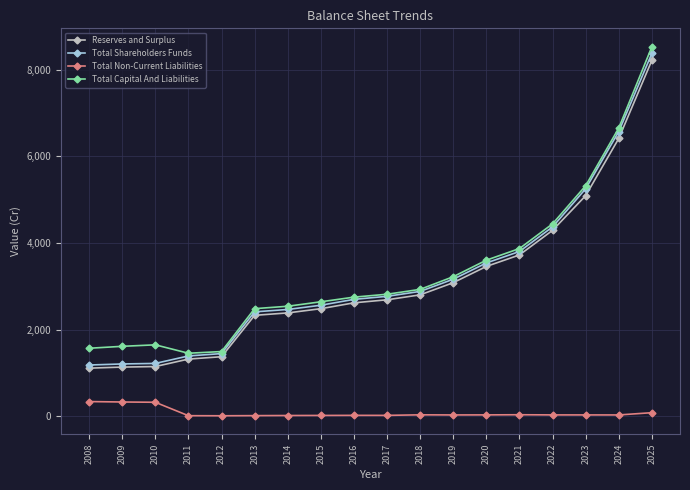

True or false: Total Non-Current Liabilities and Reserves and Surplus cross at least once.

False